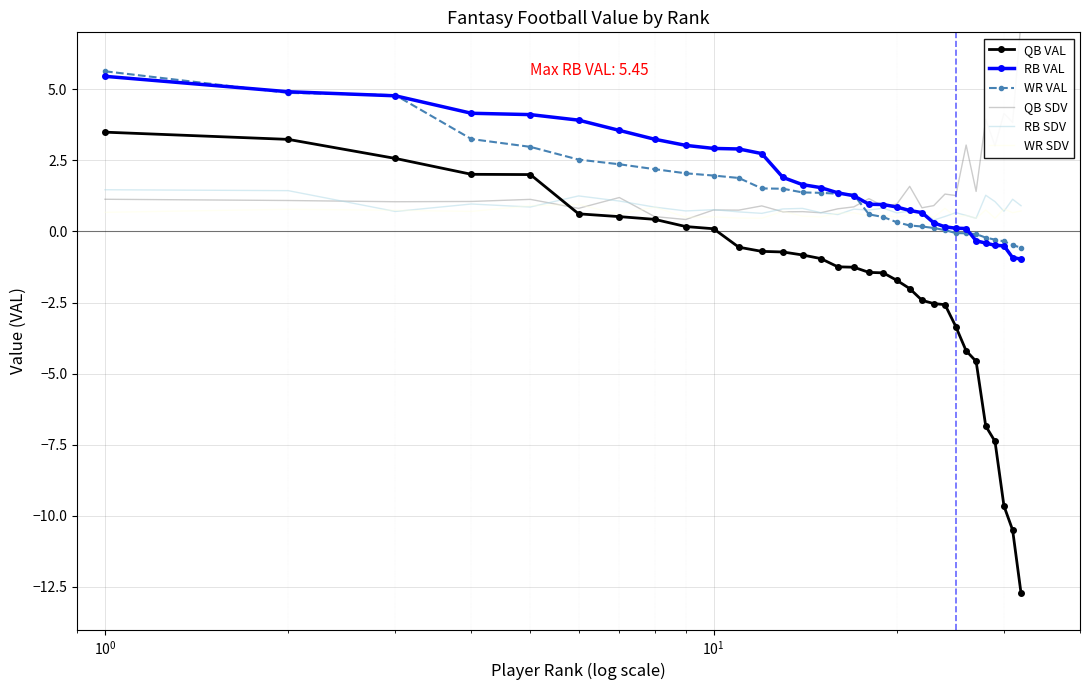

What is the minimum value for RB VAL?

-1.0